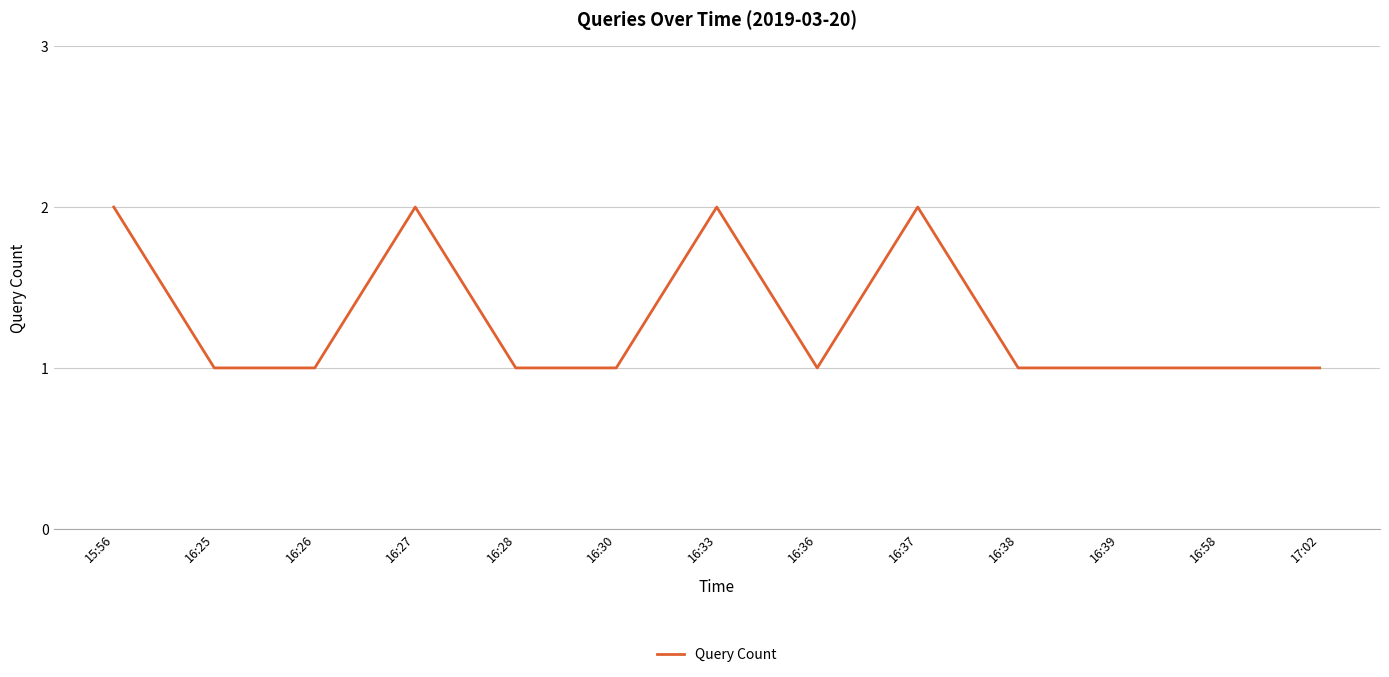

True or false: the data shows 2 at 16:27.

True